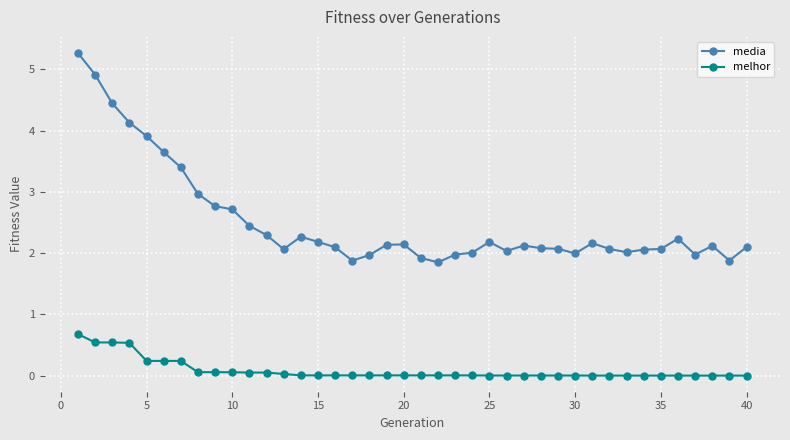

True or false: media has more than 2 points higher than both neighbors.

True